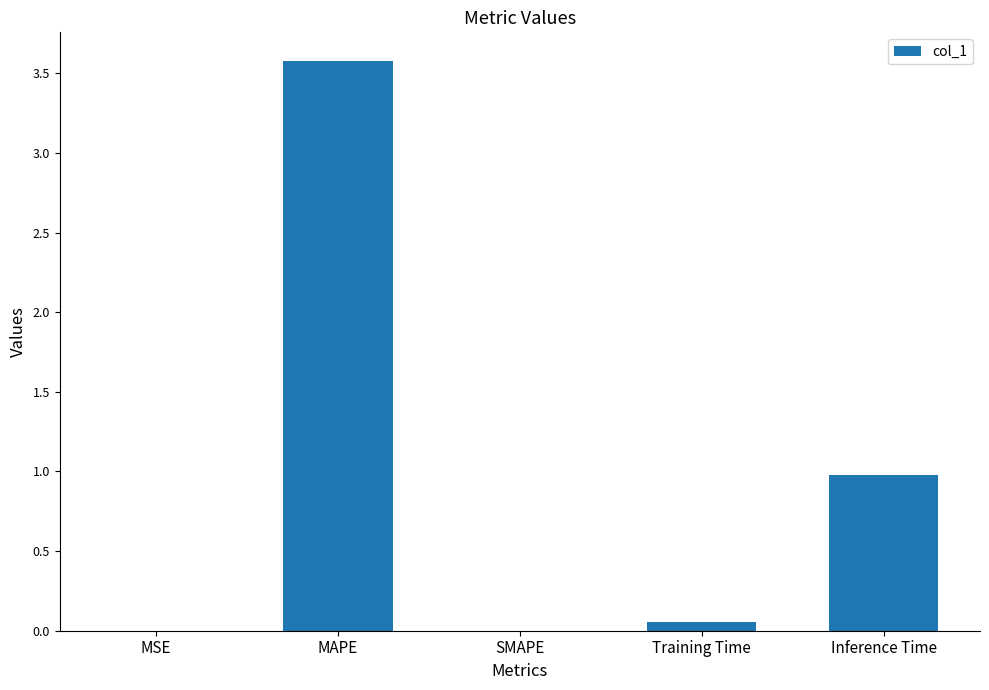

Which has a higher value, Training Time or Inference Time?

Inference Time